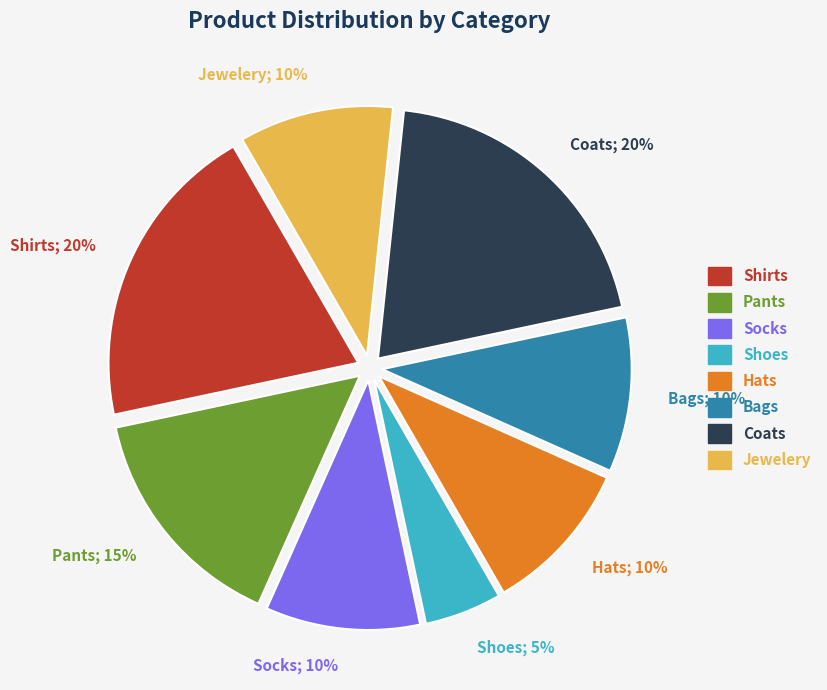

Approximately how many times larger is the value at Hats; 10% compared to Bags; 10%?

1.0